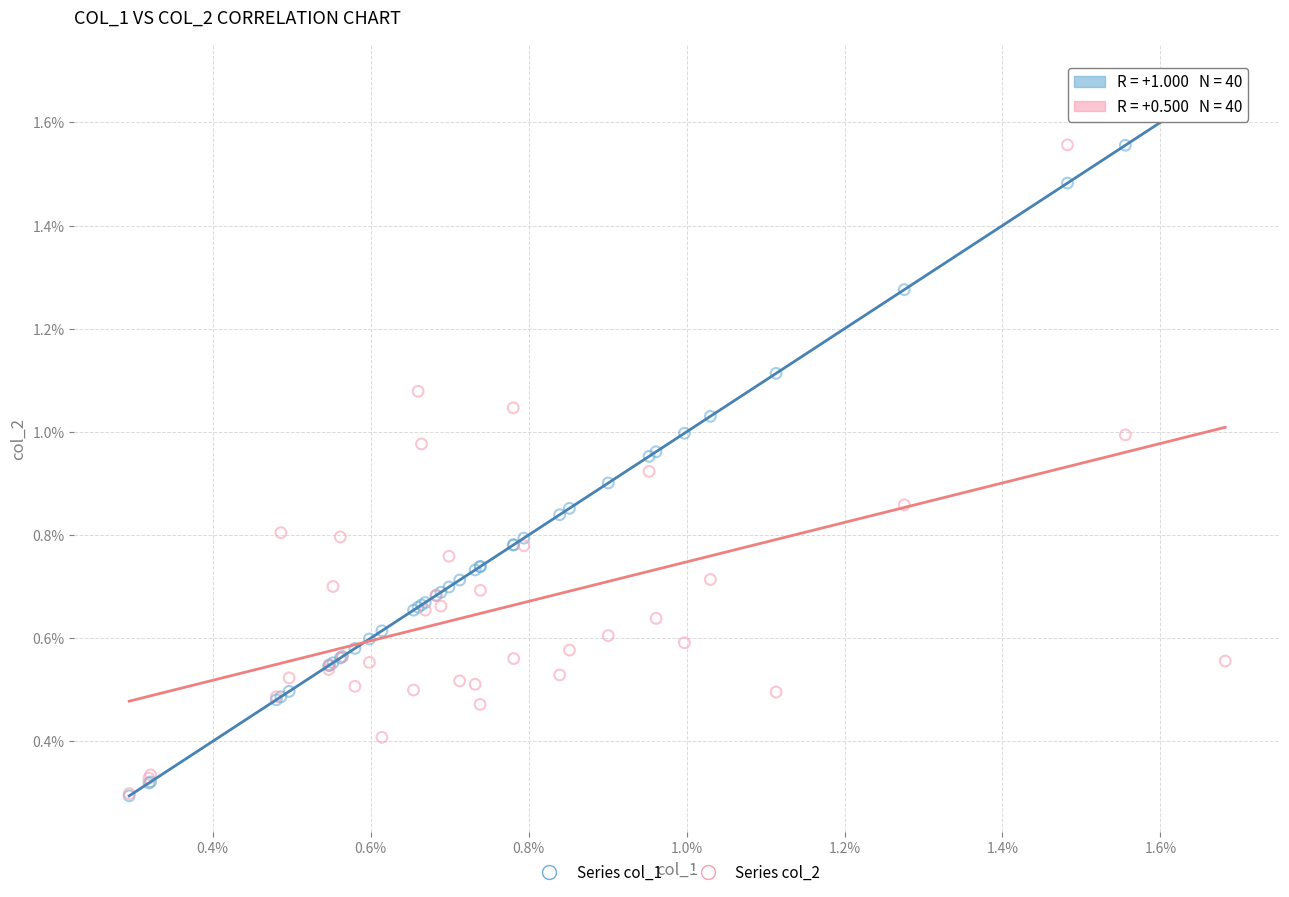

What are all the series names shown in the legend?

Series col_1, Series col_2